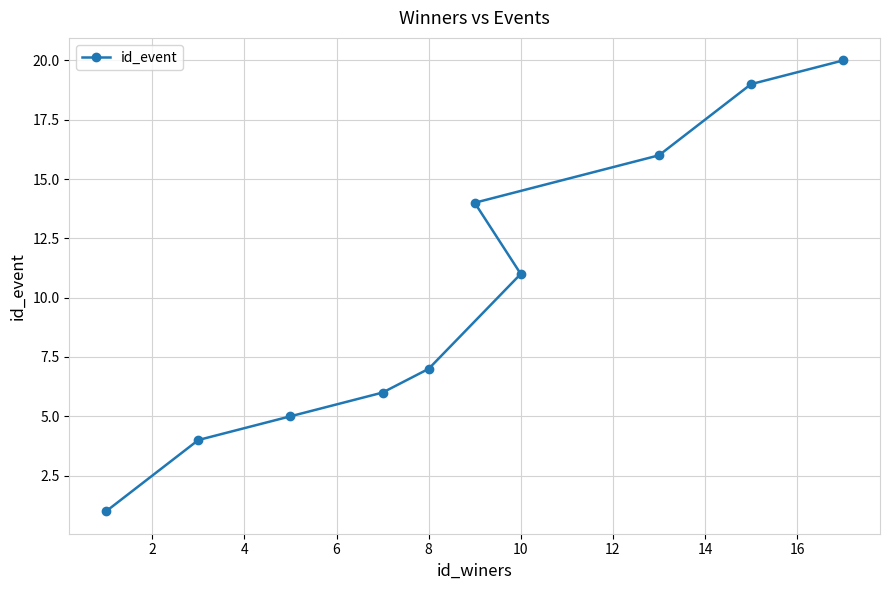

What is the difference between the maximum and minimum values?

19